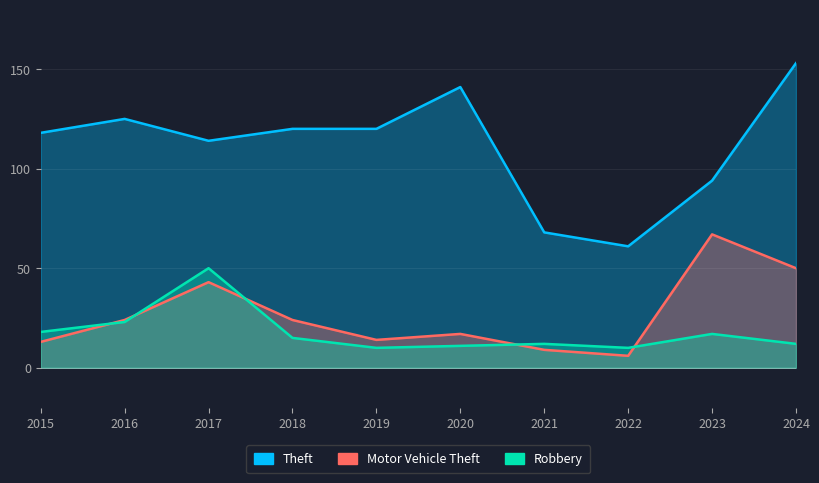

True or false: Motor Vehicle Theft and Theft cross at least once.

False